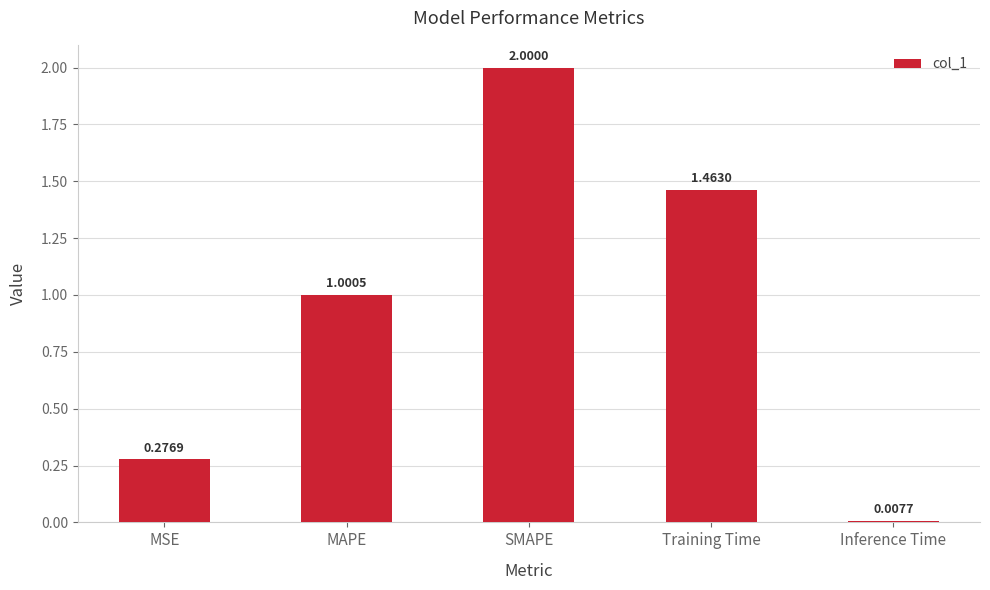

How many series are shown in this chart?

1